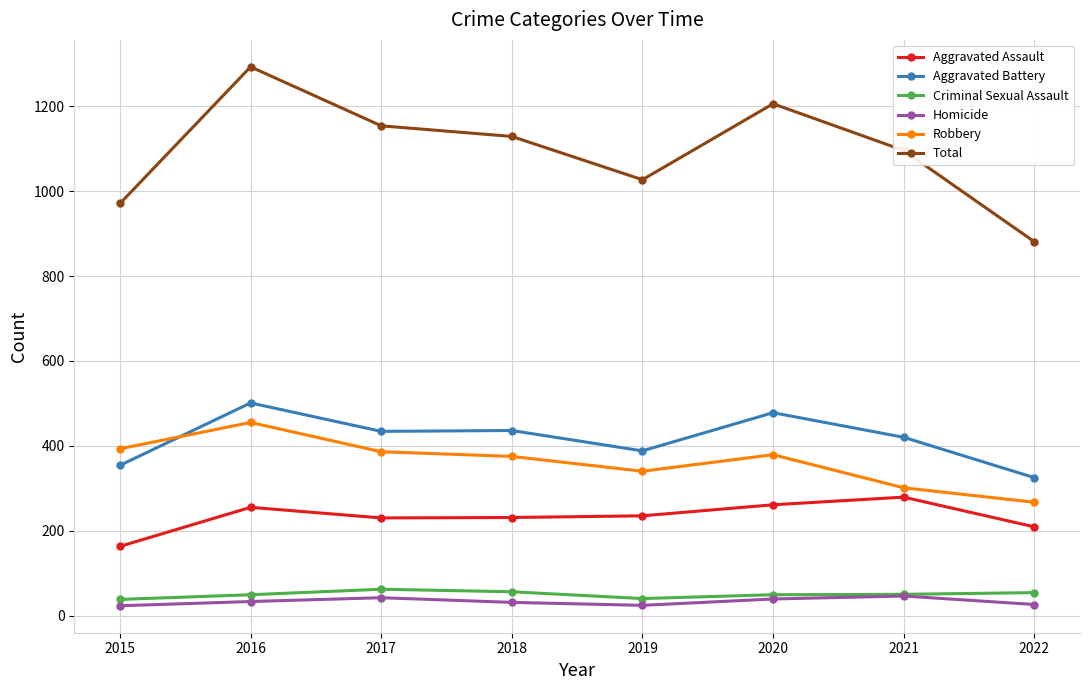

True or false: Aggravated Battery has more than 0 points higher than both neighbors.

True